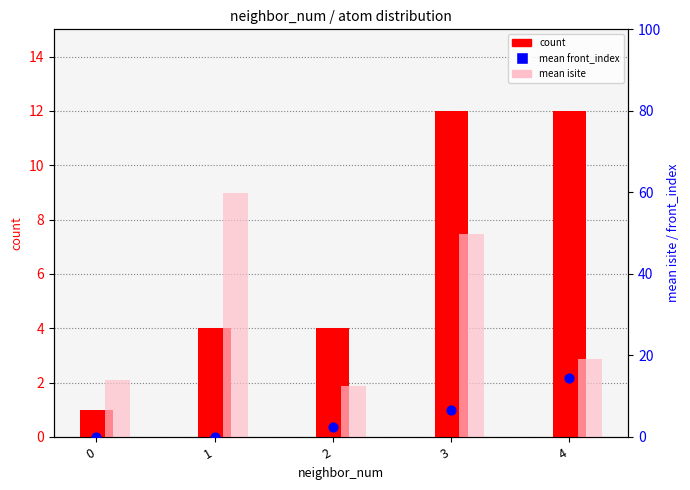

Which series has the largest total across all categories?

mean isite